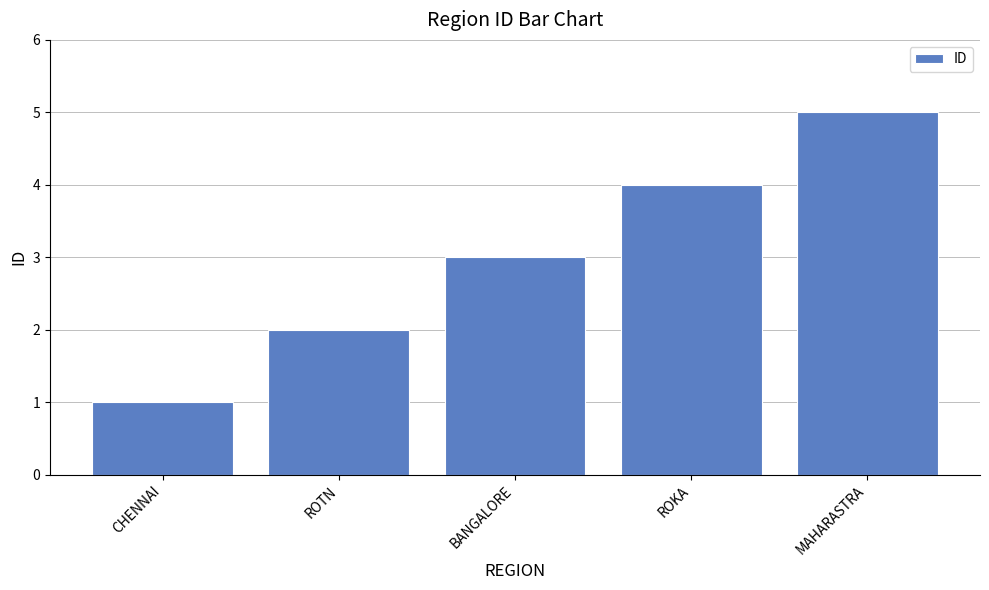

What is the difference between the second highest and second lowest values?

2